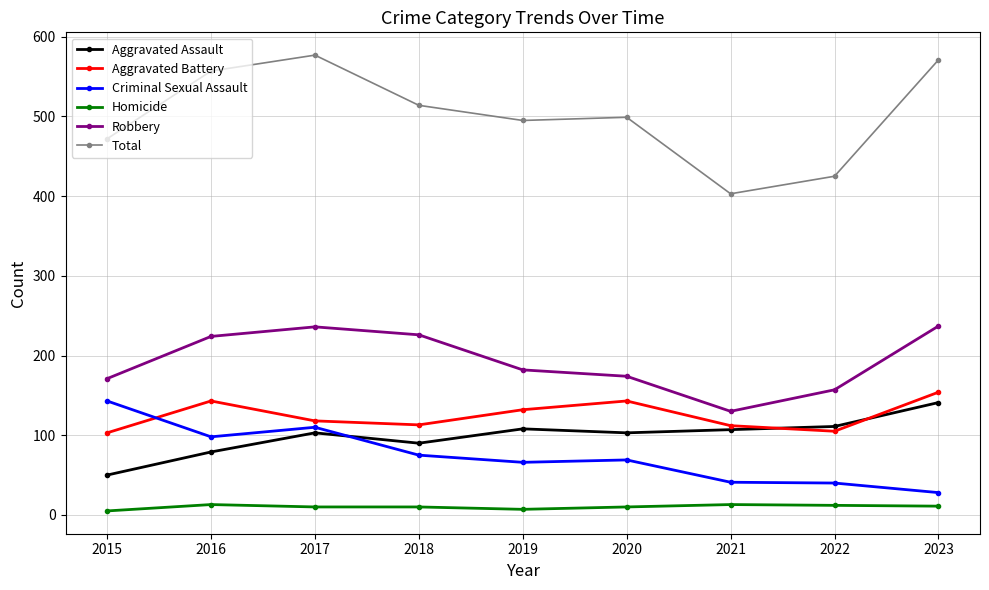

What is the highest value of the Aggravated Battery series?

154